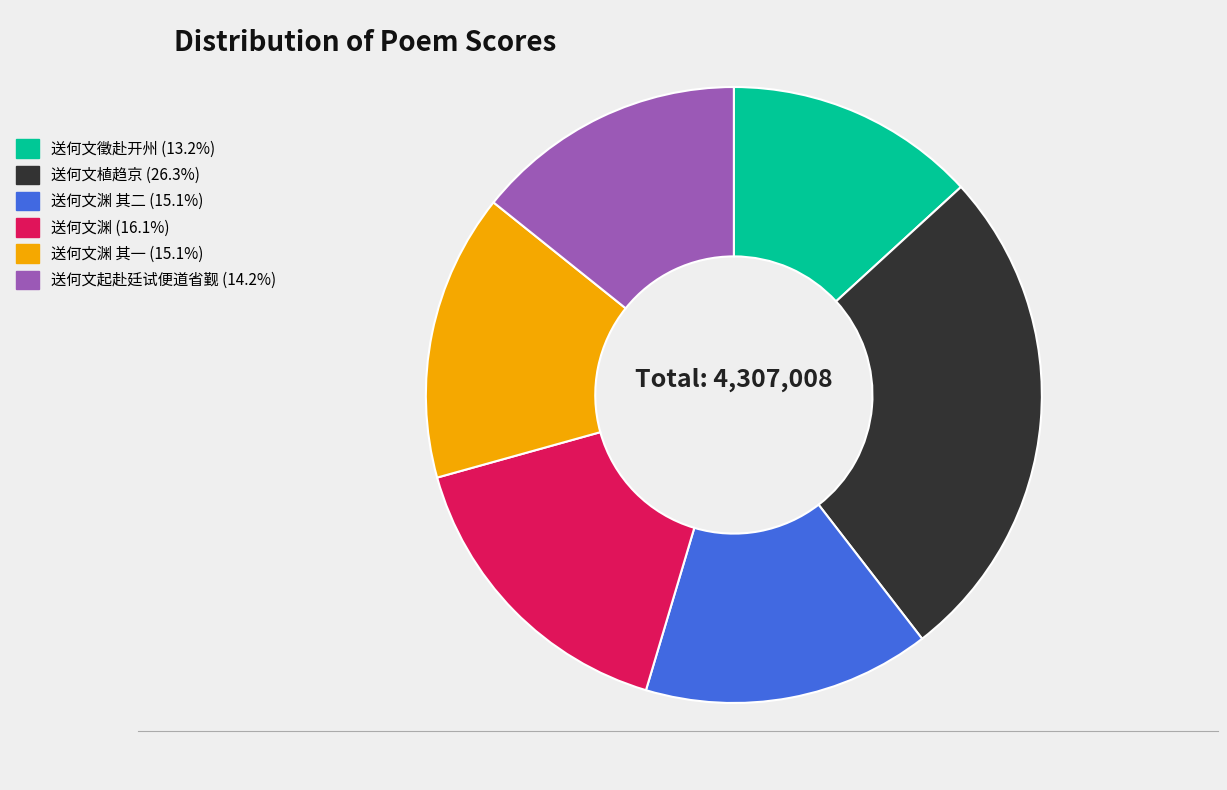

Is there any slice that represents more than half of the pie?

No